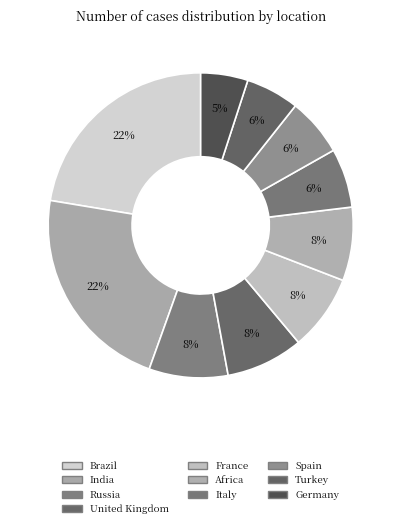

To the nearest percent, what is the combined percentage of United Kingdom and Africa?

16%